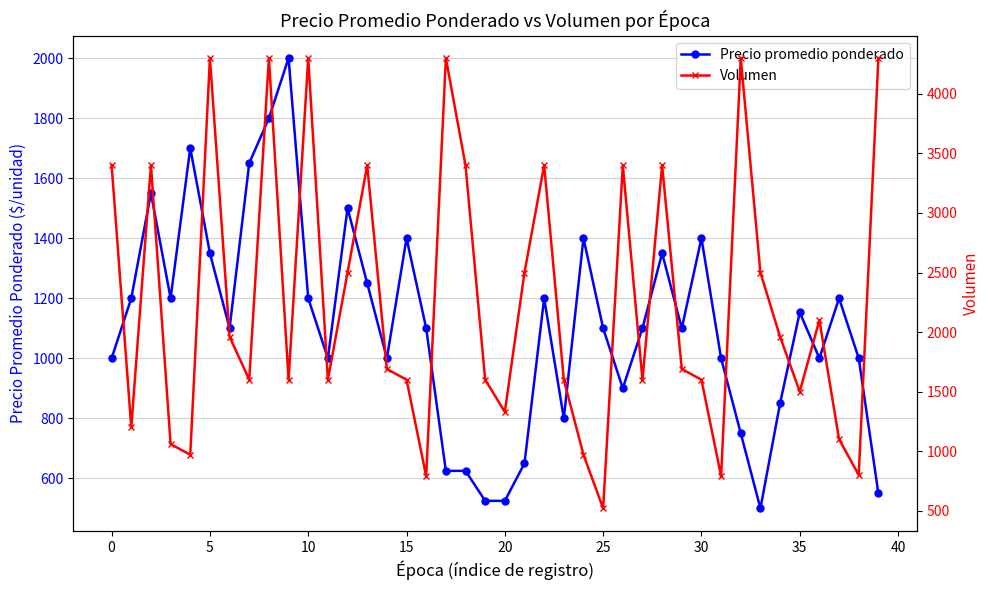

Reading left to right, transcribe all the data shown in this chart.

Precio promedio ponderado: 1000	1200	1550	1200	1700	1350	1100	1650	1800	2000	1200	1000	1500	1250	1000	1400	1100	625	625	525	525	650	1200	800	1400	1100	900	1100	1350	1100	1400	1000	750	500	850	1153	1000	1200	1000	550
Volumen: 3400	1200	3400	1060	970	4300	1960	1600	4300	1600	4300	1600	2500	3400	1690	1600	790	4300	3400	1600	1330	2500	3400	1600	970	520	3400	1600	3400	1690	1600	790	4300	2500	1960	1500	2100	1100	800	4300